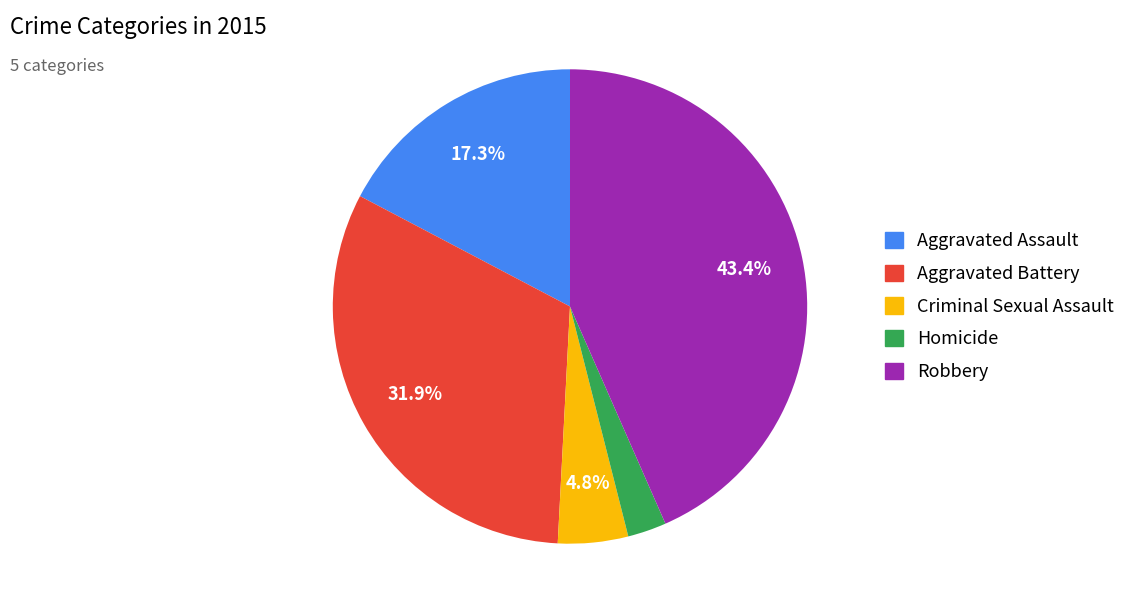

Is there a majority slice in this chart?

No